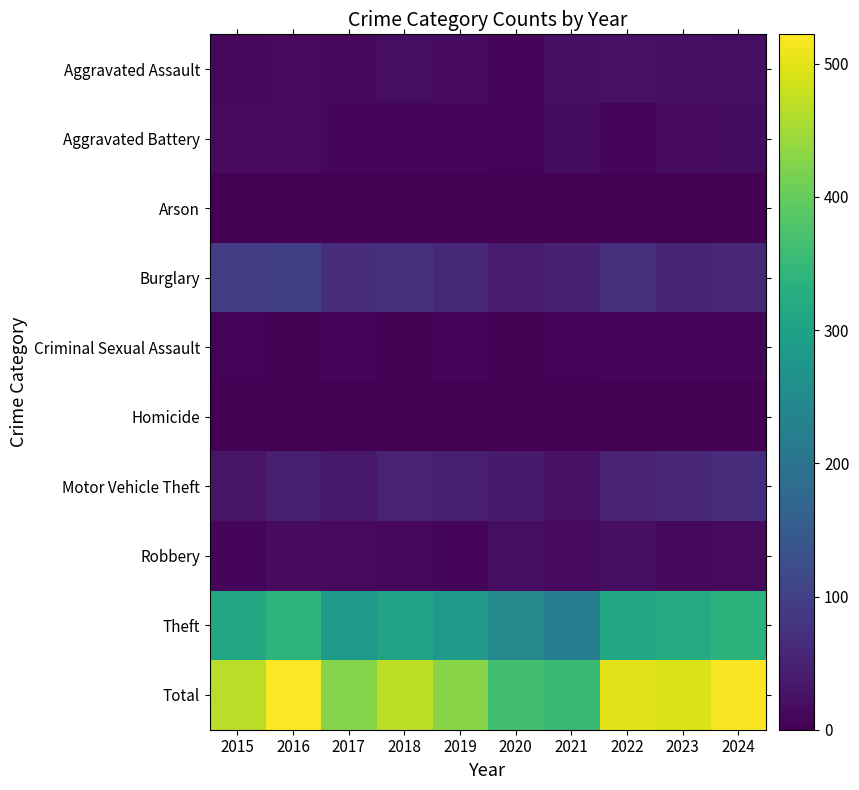

Which series has the largest range (max minus min)?

Total